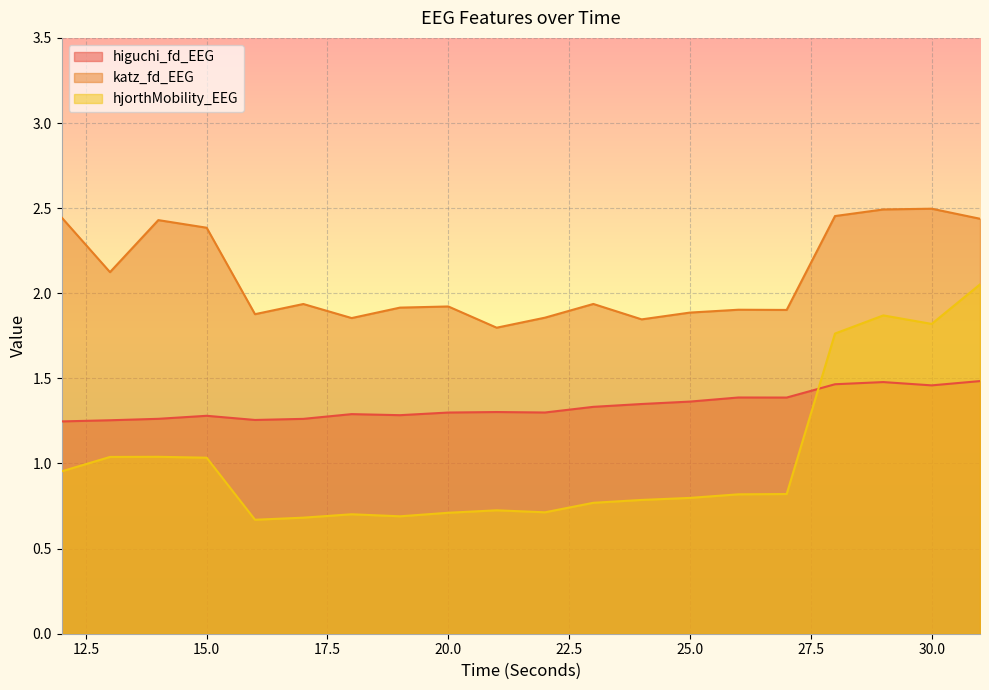

True or false: higuchi_fd_EEG and katz_fd_EEG intersect in this chart.

False